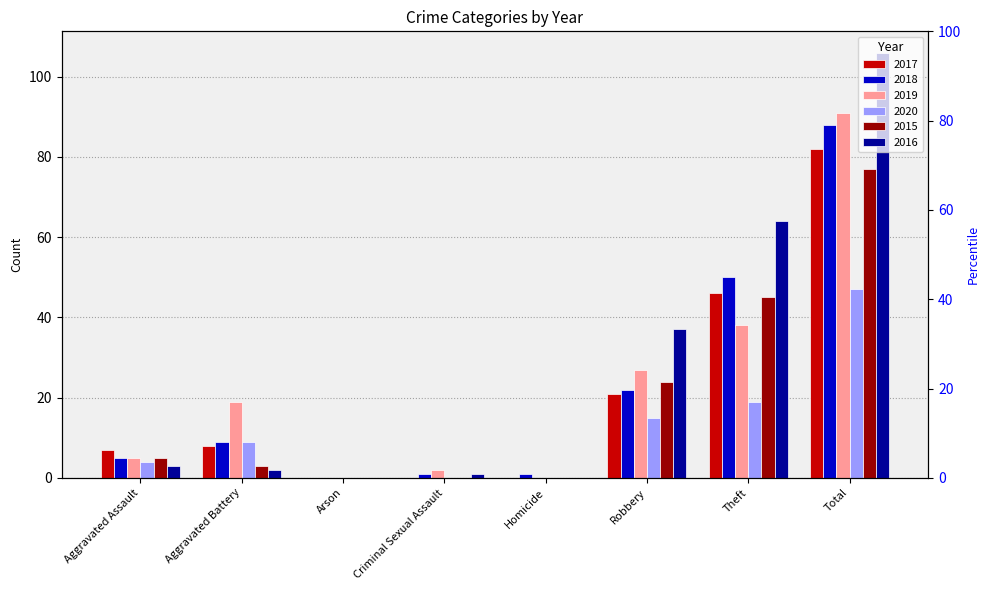

How many bars are there in each group?

6